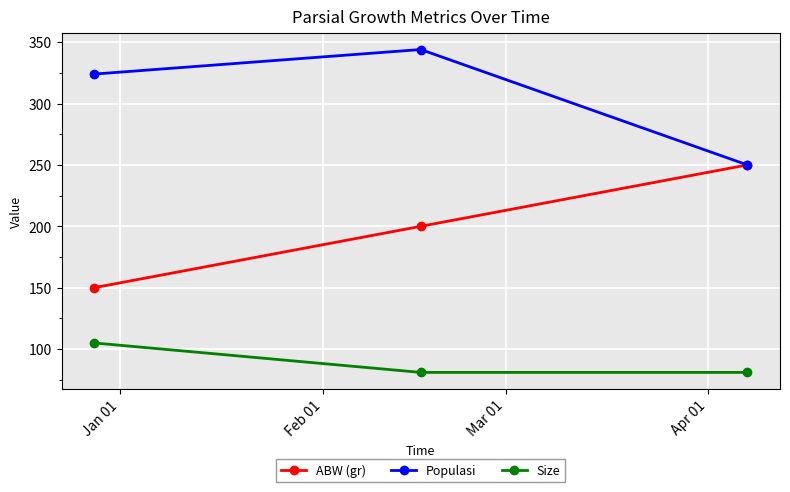

What is the minimum value shown in the chart?

81